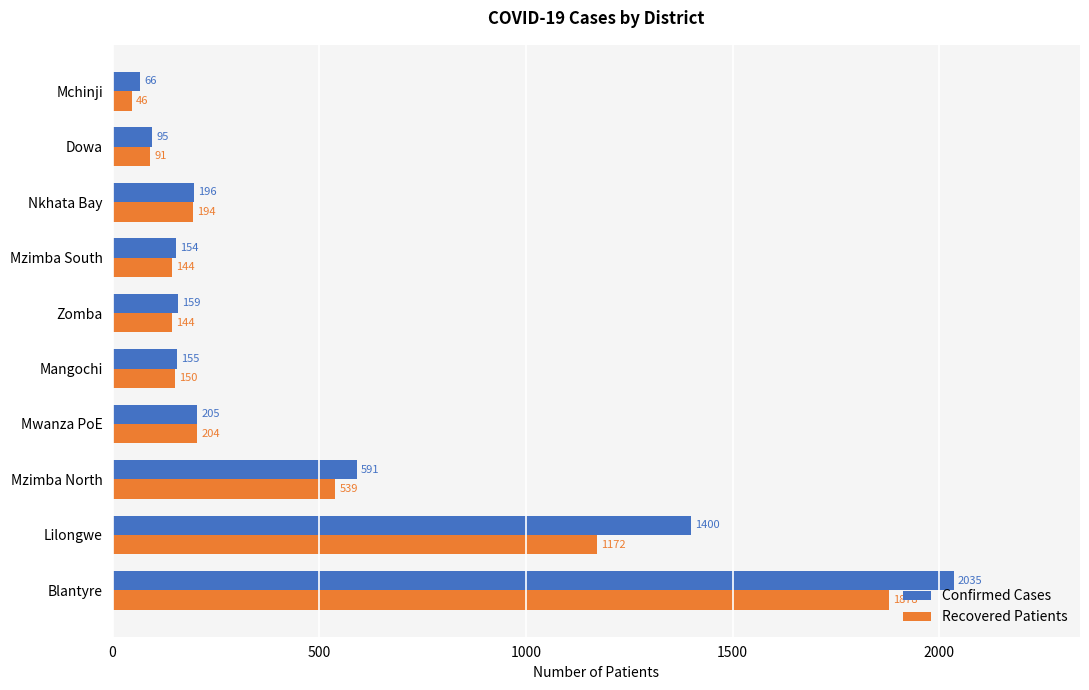

What is the average value of the Confirmed Cases series?

506